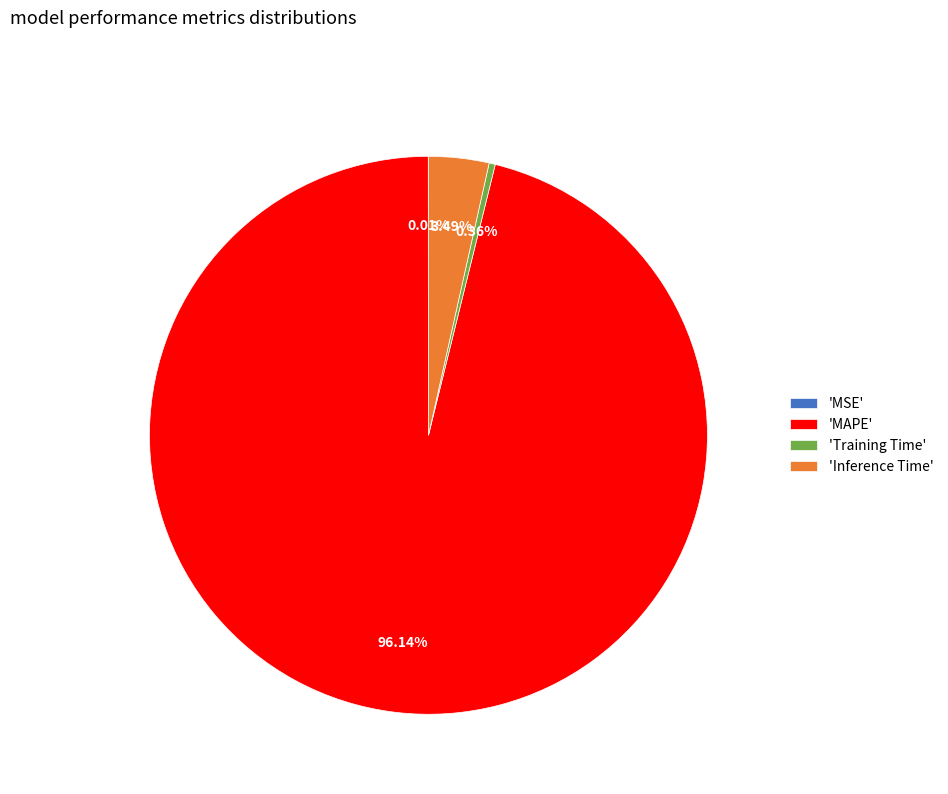

Which slice is the largest?

'MAPE'